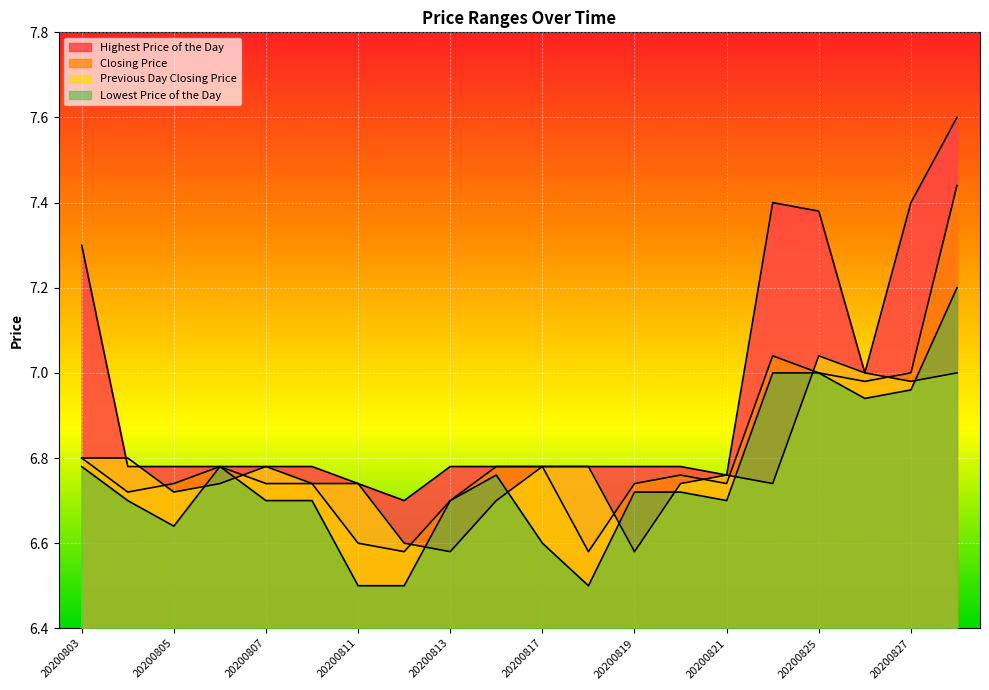

Reading left to right, what are all the values shown in this chart?

Highest Price of the Day: 7.3	6.8	6.8	6.8	6.8	6.8	6.7	6.7	6.8	6.8	6.8	6.8	6.8	6.8	6.8	7.4	7.4	7.0	7.4	7.6
Closing Price: 6.8	6.7	6.7	6.8	6.7	6.7	6.6	6.6	6.7	6.8	6.8	6.6	6.7	6.8	6.7	7.0	7.0	7.0	7.0	7.4
Previous Day Closing Price: 6.8	6.8	6.7	6.7	6.8	6.7	6.7	6.6	6.6	6.7	6.8	6.8	6.6	6.7	6.8	6.7	7.0	7.0	7.0	7.0
Lowest Price of the Day: 6.8	6.7	6.6	6.8	6.7	6.7	6.5	6.5	6.7	6.8	6.6	6.5	6.7	6.7	6.7	7.0	7.0	6.9	7.0	7.2